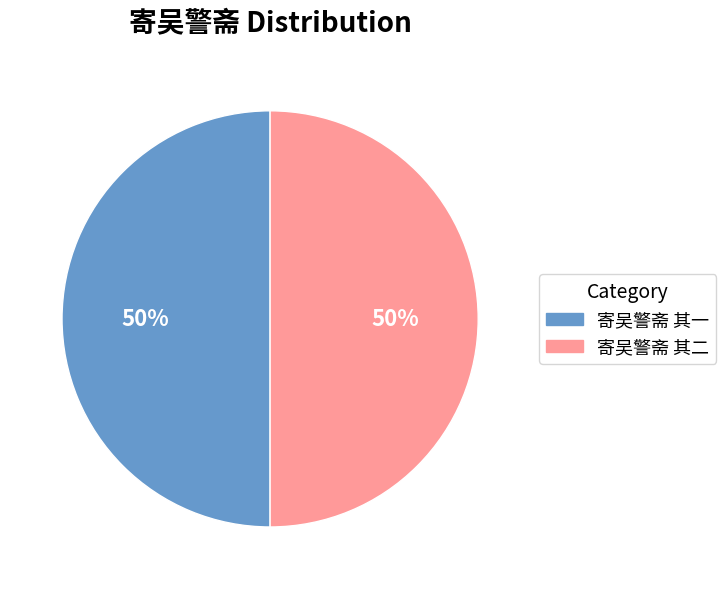

What percentage is the 寄吴警斋 其一 slice, to the nearest percent?

50%